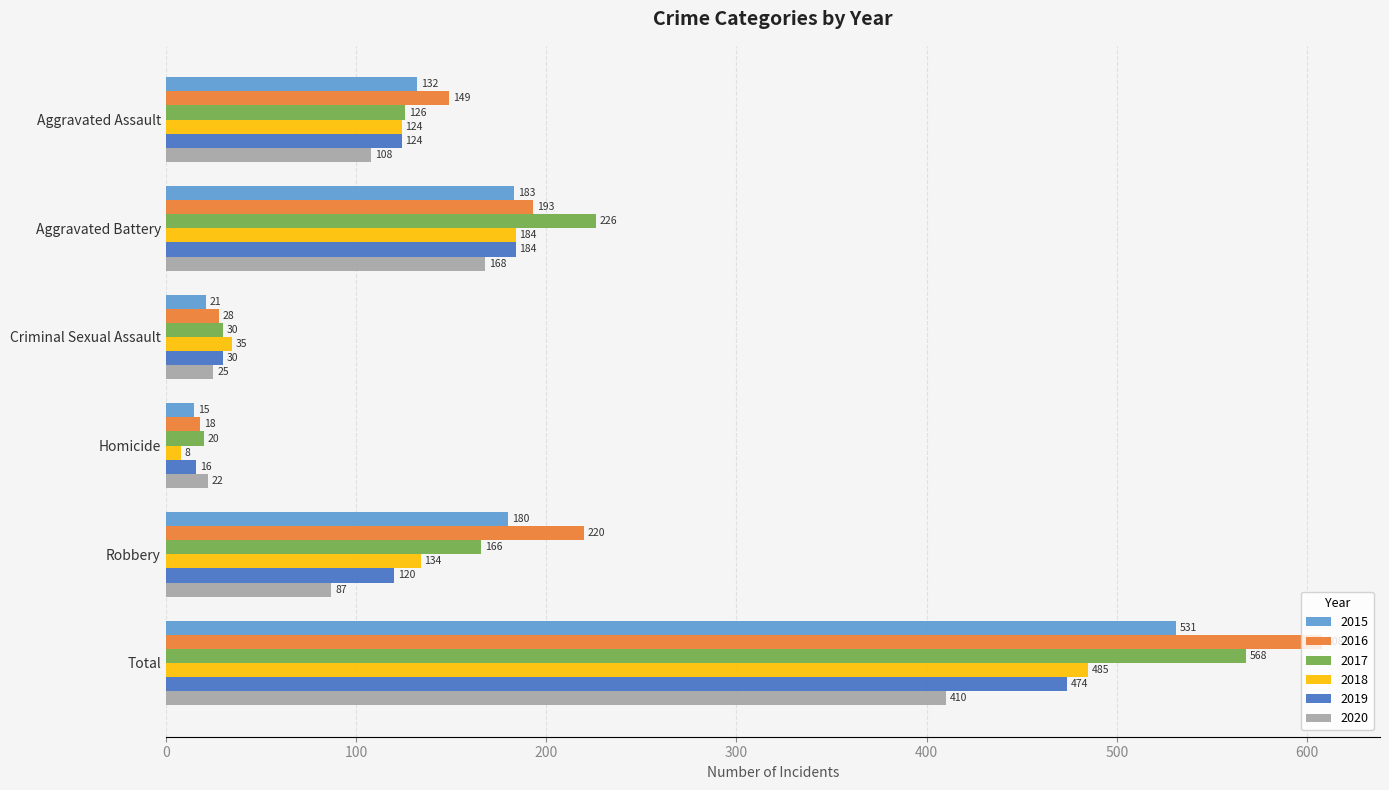

What is the minimum value shown in the chart?

8